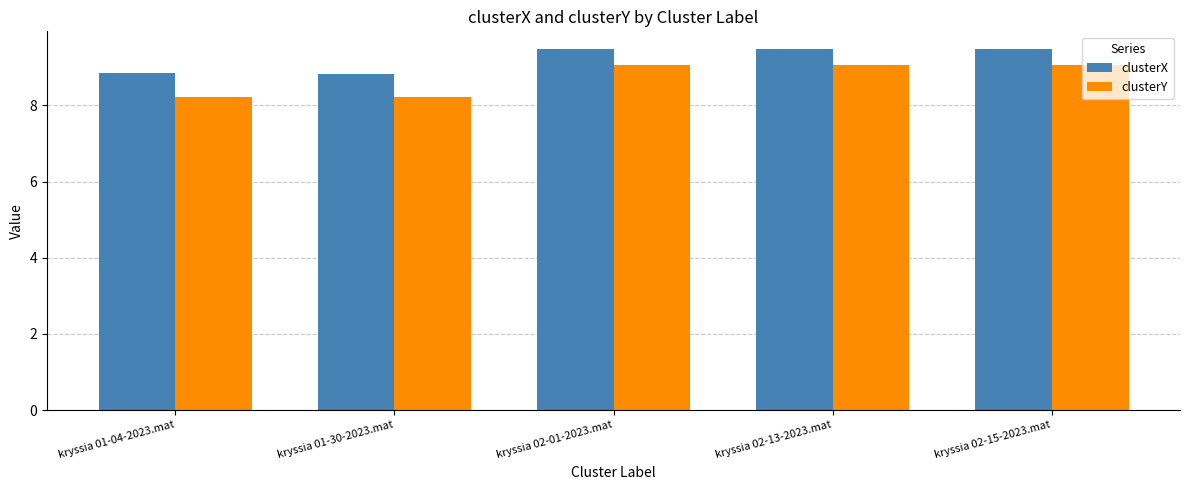

At how many categories does at least one series exceed 8?

5